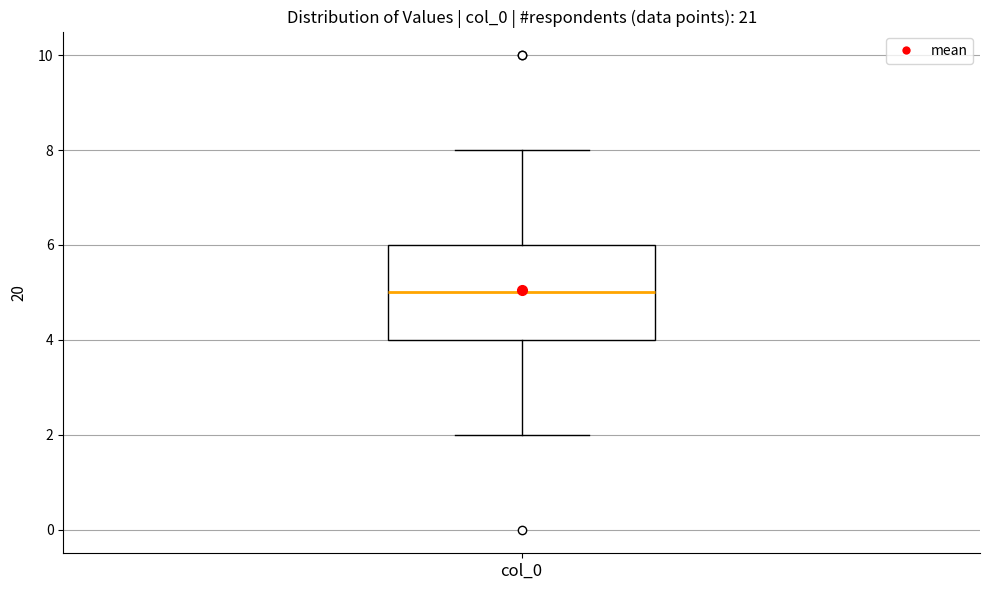

Transcribe this box plot: give where the median line is, the range the box spans, and where the two whiskers end, as read against the y-axis. The values are not printed on the chart, so give them approximately, as read against the axis.

median 5, box 4 to 6, whiskers 2 to 8